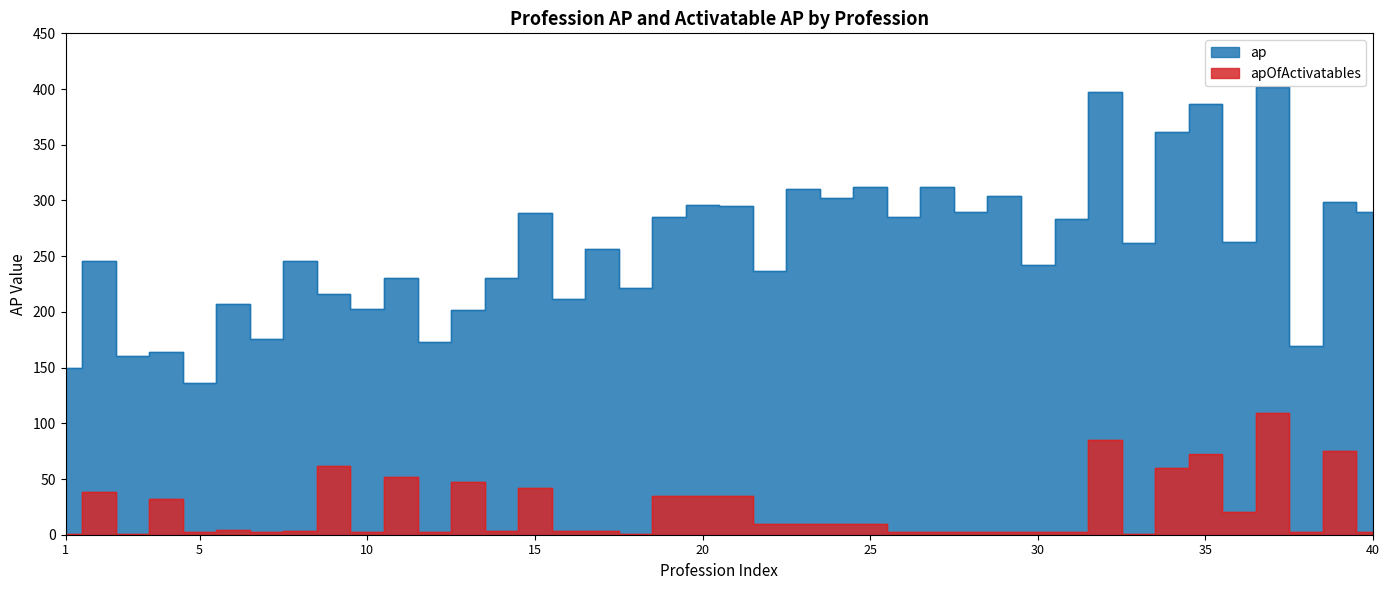

True or false: ap and apOfActivatables intersect in this chart.

False